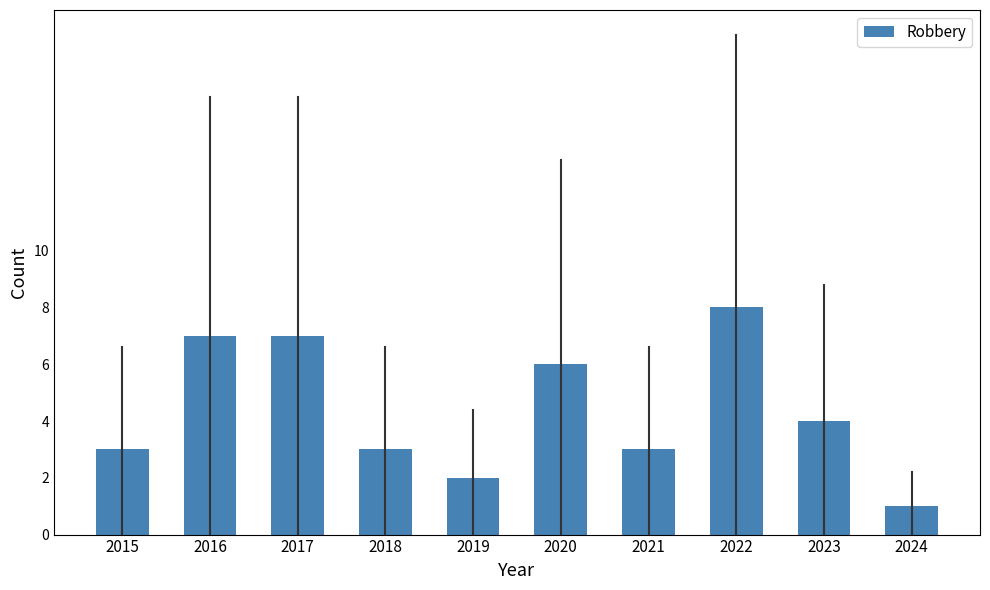

Reading right to left, what are all the values shown in this chart?

1	4	8	3	6	2	3	7	7	3